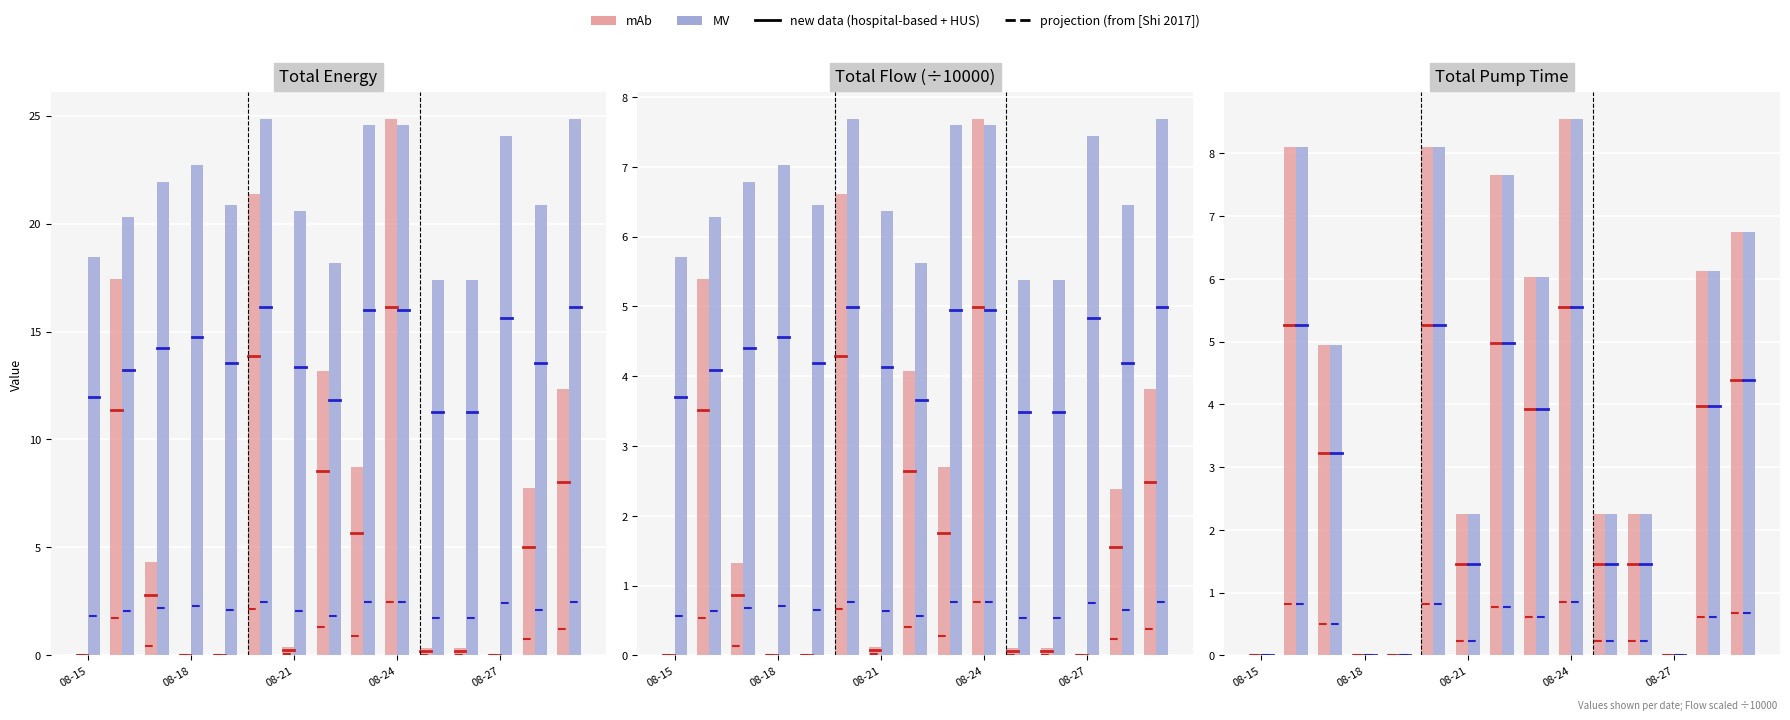

What is the difference between the maximum and minimum values in the Total Flow series?

7.7